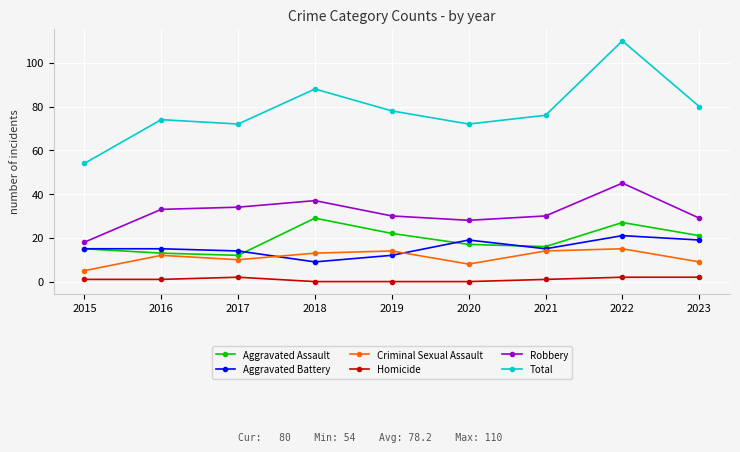

List the series in order of their peak value, lowest first.

Homicide, Criminal Sexual Assault, Aggravated Battery, Aggravated Assault, Robbery, Total